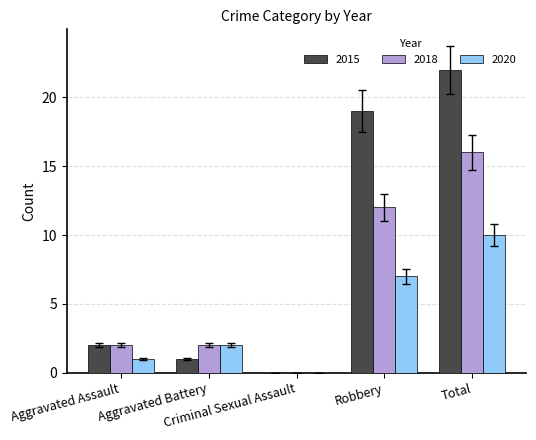

Which series has the largest range (max minus min)?

2015